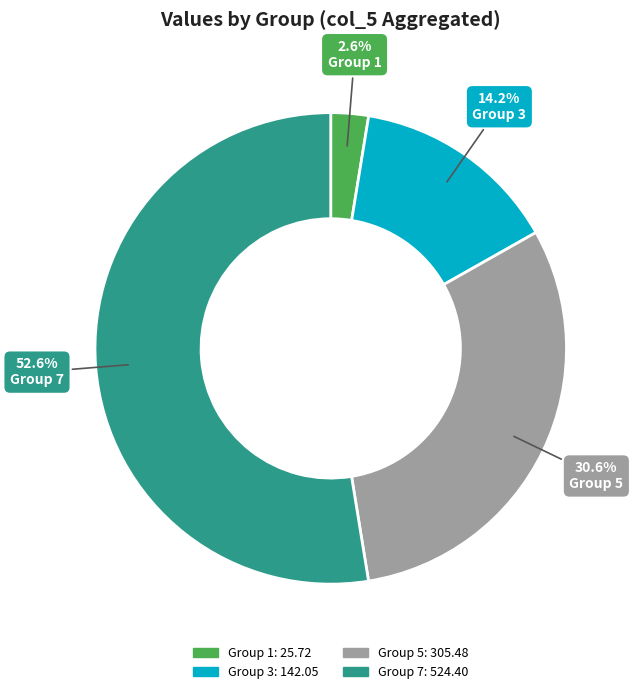

Which slice represents more than half of the pie?

Group 7